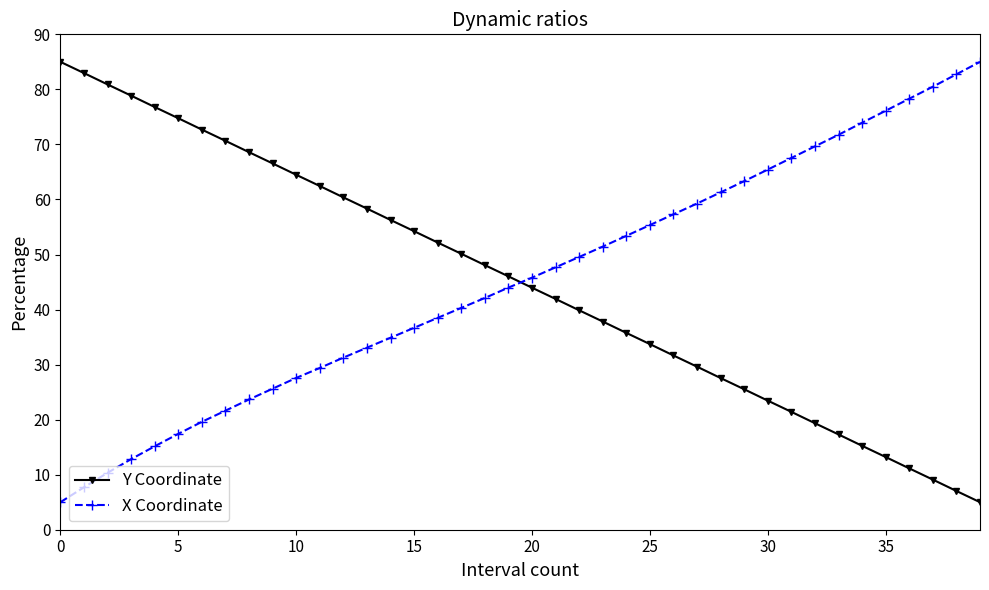

What is the value of the X Coordinate point at the 3rd from the left?

10.3